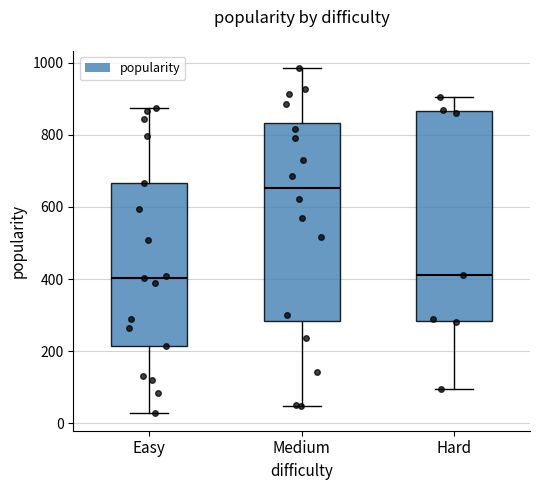

Where is the upper edge of the box for Medium on the y-axis? The values are not printed on the chart, so give them approximately, as read against the axis.

840